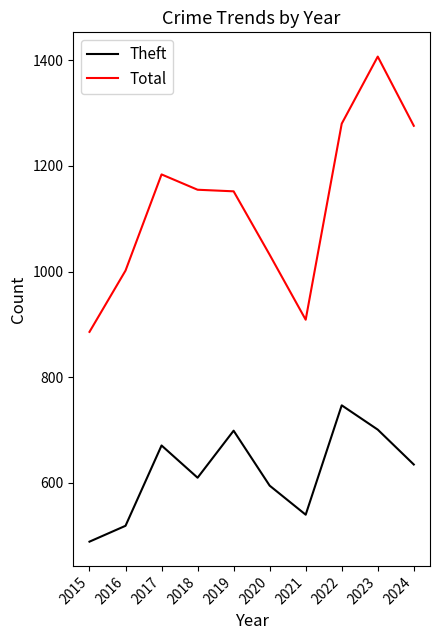

What is the sum of all Total values?

11283